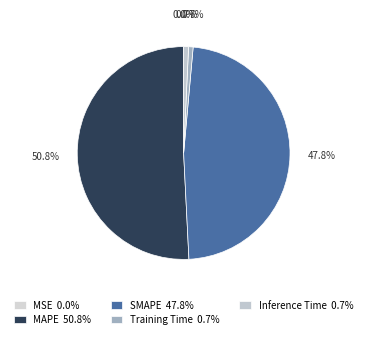

Rank the categories by value from lowest to highest.

MSE, Training Time, Inference Time, SMAPE, MAPE